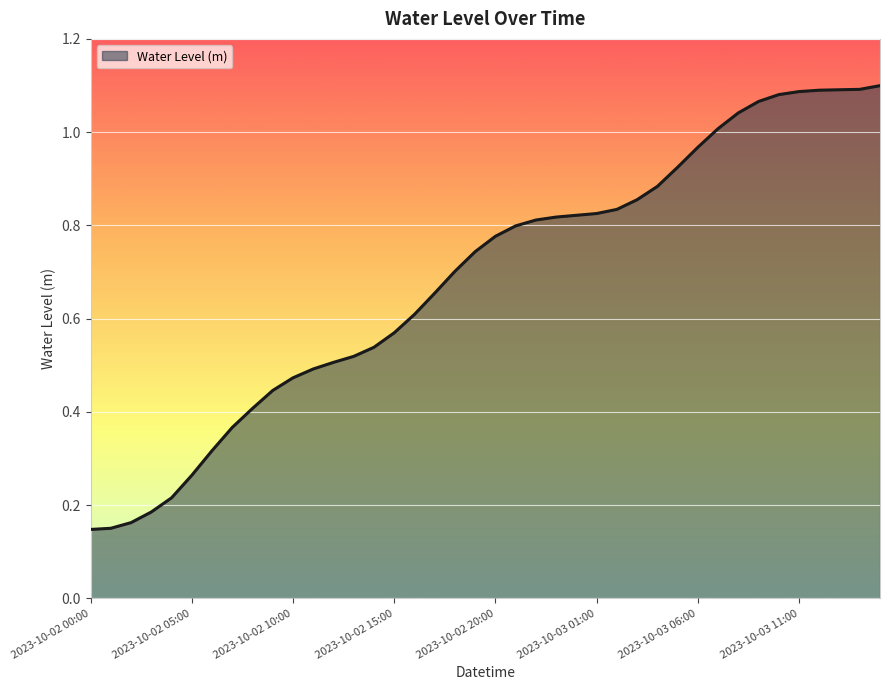

Reading right to left, extract all data points from this chart.

2023-10-03 15:00=1.1	2023-10-03 14:00=1.1	2023-10-03 13:00=1.1	2023-10-03 12:00=1.1	2023-10-03 11:00=1.1	2023-10-03 10:00=1.1	2023-10-03 09:00=1.1	2023-10-03 08:00=1.0	2023-10-03 07:00=1.0	2023-10-03 06:00=1.0	2023-10-03 05:00=0.9	2023-10-03 04:00=0.9	2023-10-03 03:00=0.9	2023-10-03 02:00=0.8	2023-10-03 01:00=0.8	2023-10-03 00:00=0.8	2023-10-02 23:00=0.8	2023-10-02 22:00=0.8	2023-10-02 21:00=0.8	2023-10-02 20:00=0.8	2023-10-02 19:00=0.7	2023-10-02 18:00=0.7	2023-10-02 17:00=0.7	2023-10-02 16:00=0.6	2023-10-02 15:00=0.6	2023-10-02 14:00=0.5	2023-10-02 13:00=0.5	2023-10-02 12:00=0.5	2023-10-02 11:00=0.5	2023-10-02 10:00=0.5	2023-10-02 09:00=0.4	2023-10-02 08:00=0.4	2023-10-02 07:00=0.4	2023-10-02 06:00=0.3	2023-10-02 05:00=0.3	2023-10-02 04:00=0.2	2023-10-02 03:00=0.2	2023-10-02 02:00=0.2	2023-10-02 01:00=0.2	2023-10-02 00:00=0.1